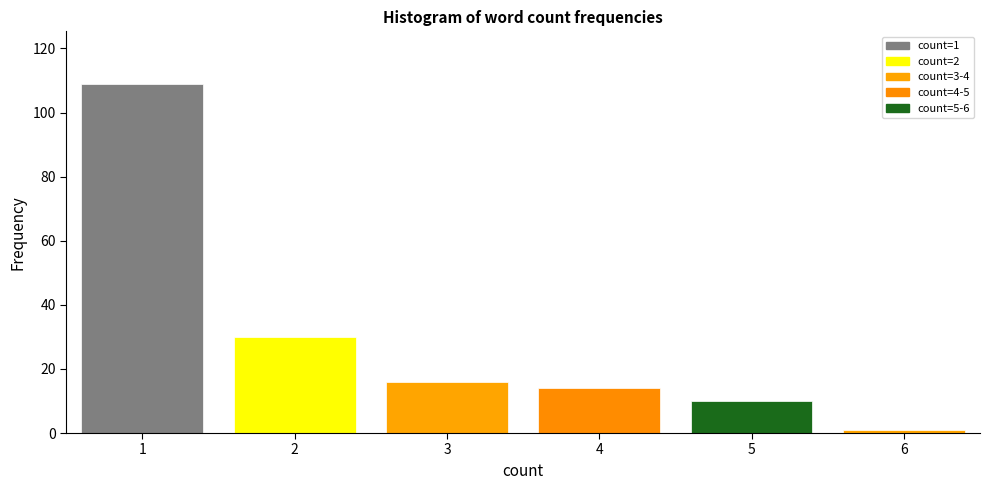

Which range on the x-axis has the tallest bar?

0.5 to 1.5